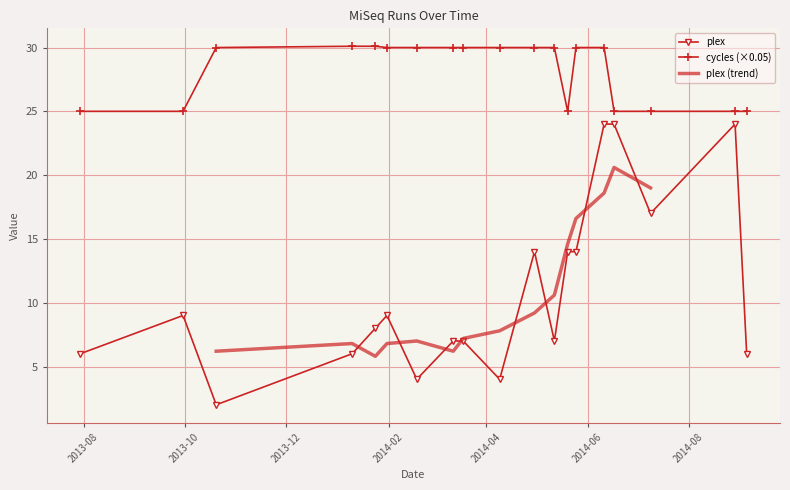

Where is plex nearest to the value 13?

2014-04-30